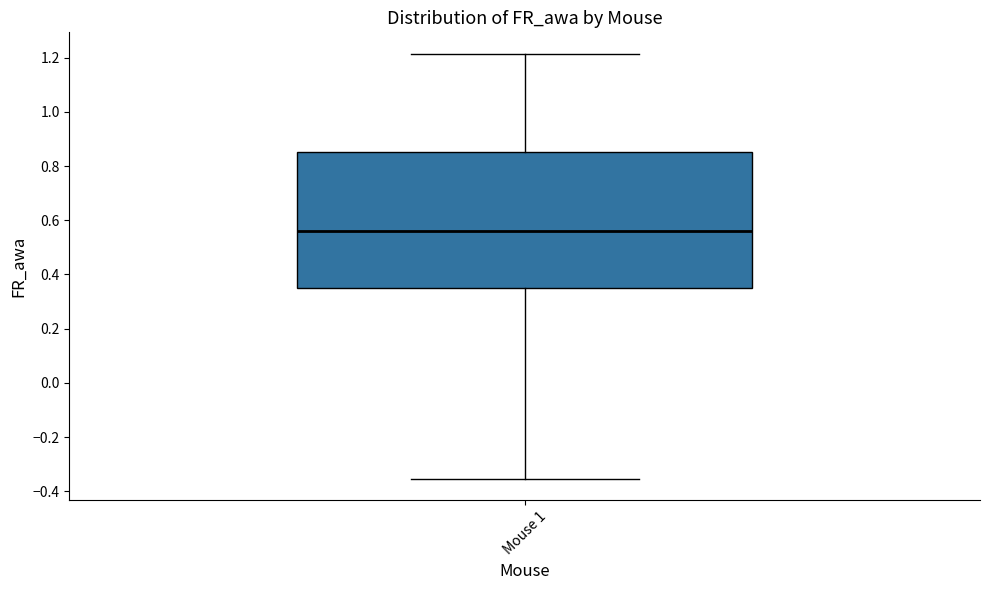

Where does the lower whisker of the box for Mouse 1 end on the y-axis? The values are not printed on the chart, so give them approximately, as read against the axis.

-0.36